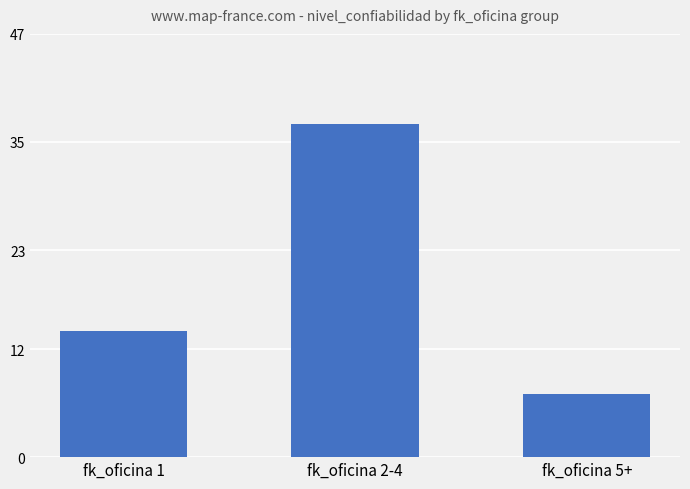

Does the chart contain stacked bars?

No